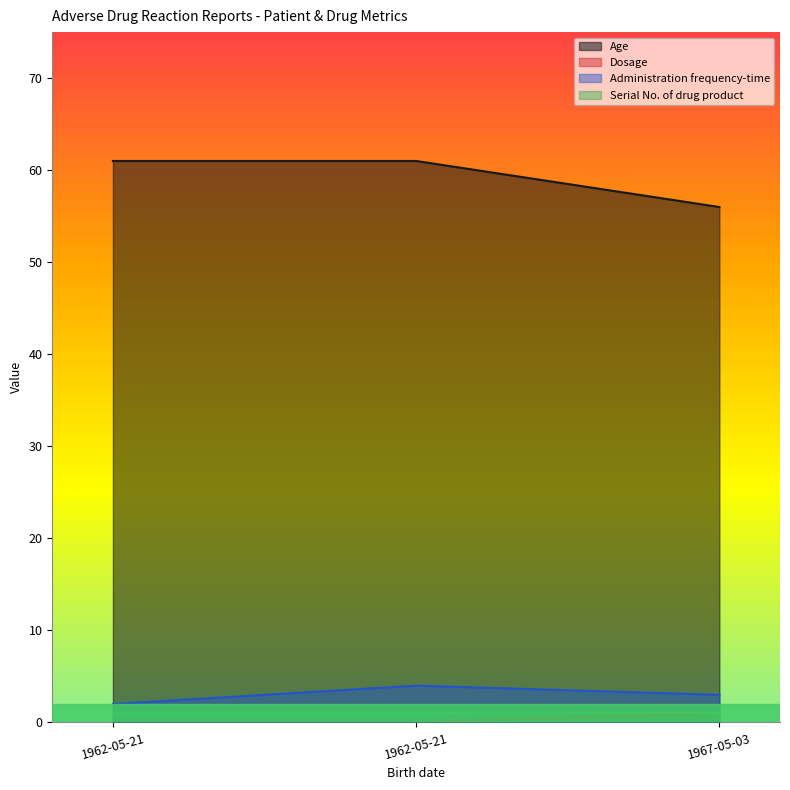

Which series changed the most between 1962-05-21 and 1967-05-03?

Dosage